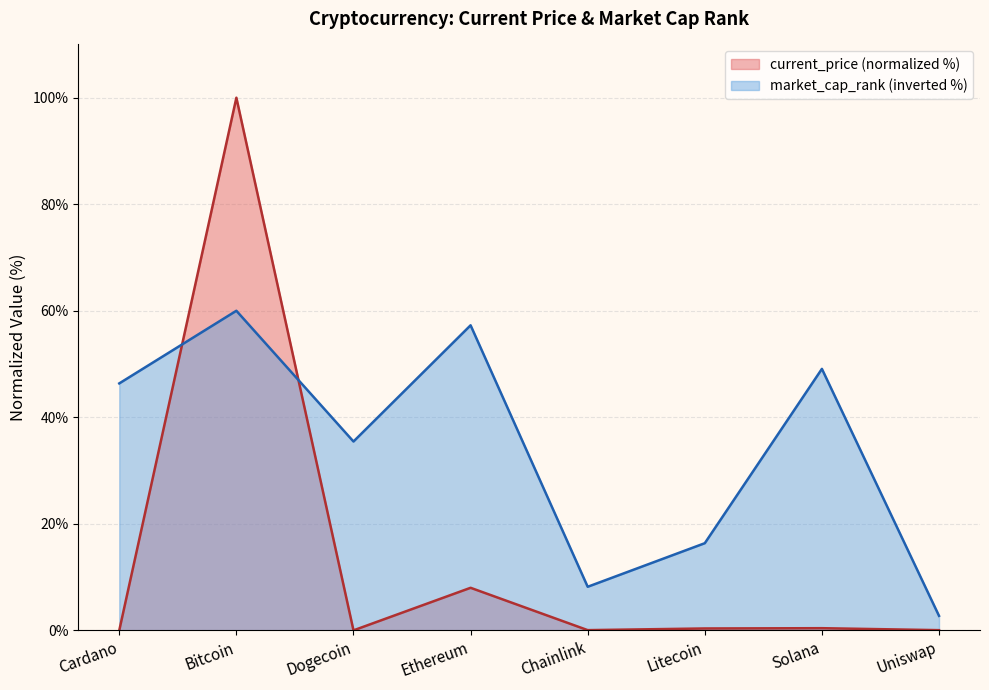

Reading right to left, extract all data points from this chart.

current_price: 0.0	0.4	0.4	0.0	8.0	0.0	100.0	0.0
market_cap_rank: 2.7	49.1	16.4	8.2	57.3	35.5	60.0	46.4